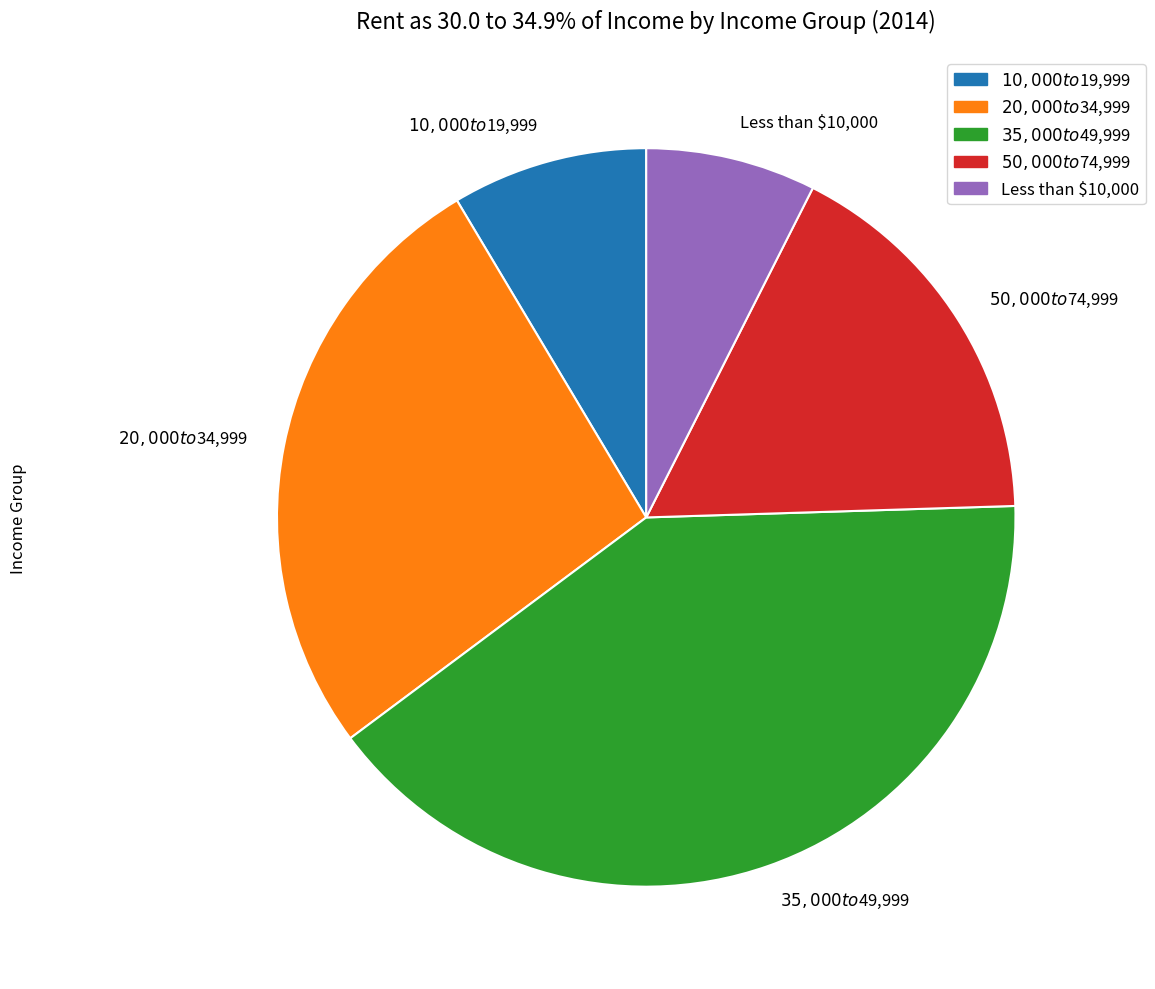

Is it true that Less than $10,000 is 7% of the pie?

True